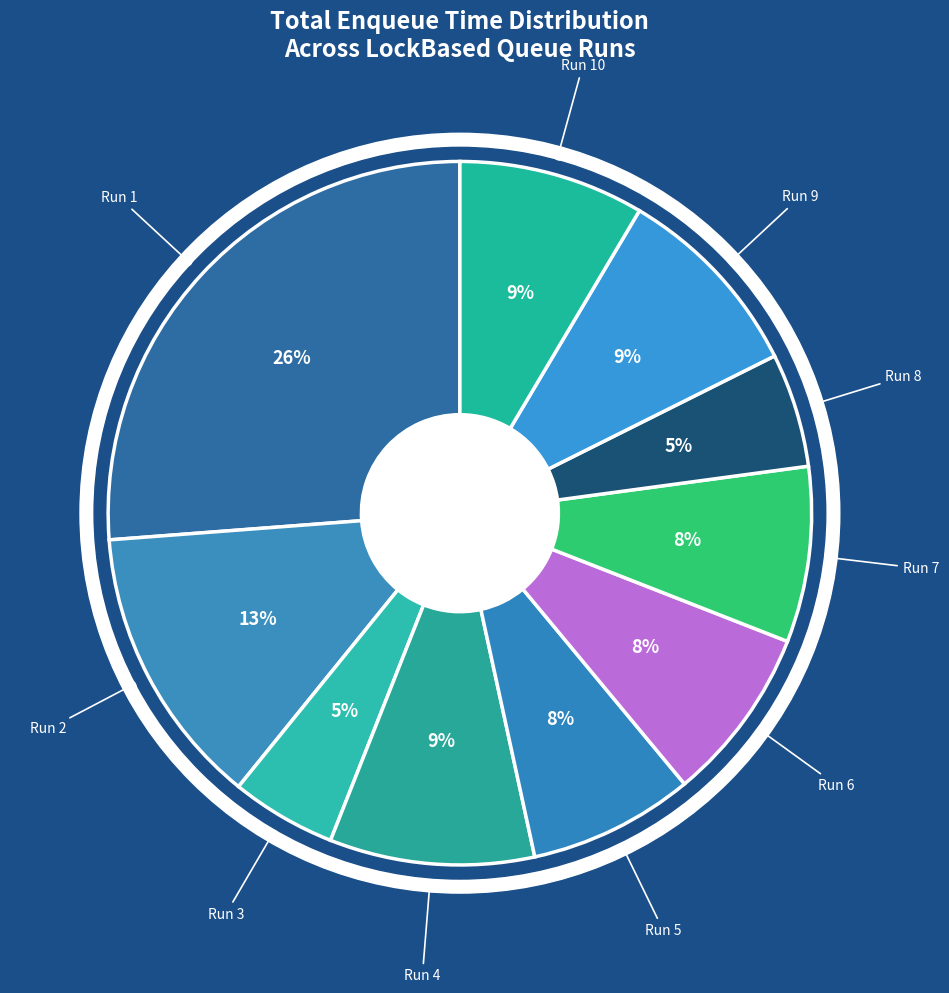

To the nearest percent, what is the difference between the Run 8 and Run 9 slice percentages?

4%